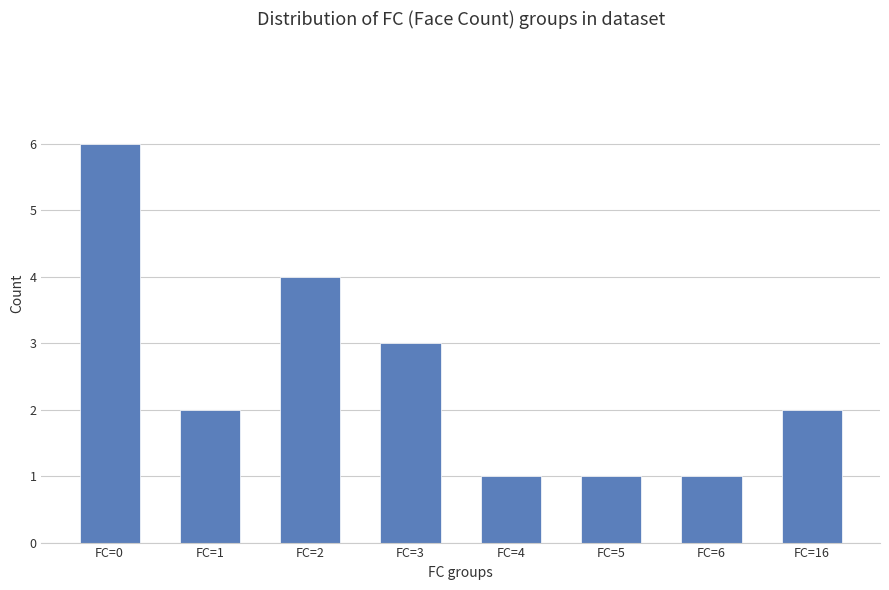

What is the sum of all values?

20